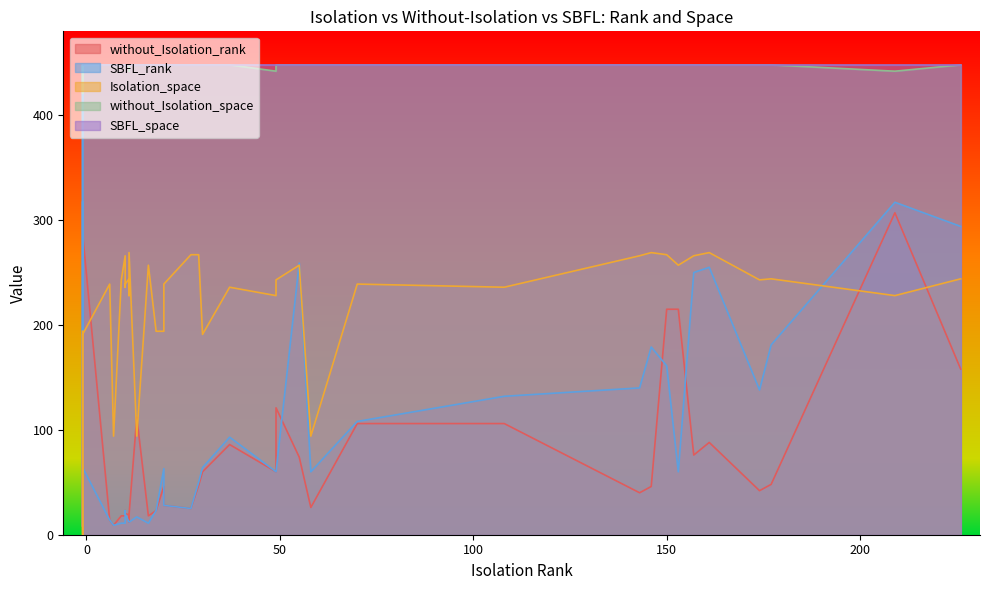

What is the sum of all Isolation_space values?

8423